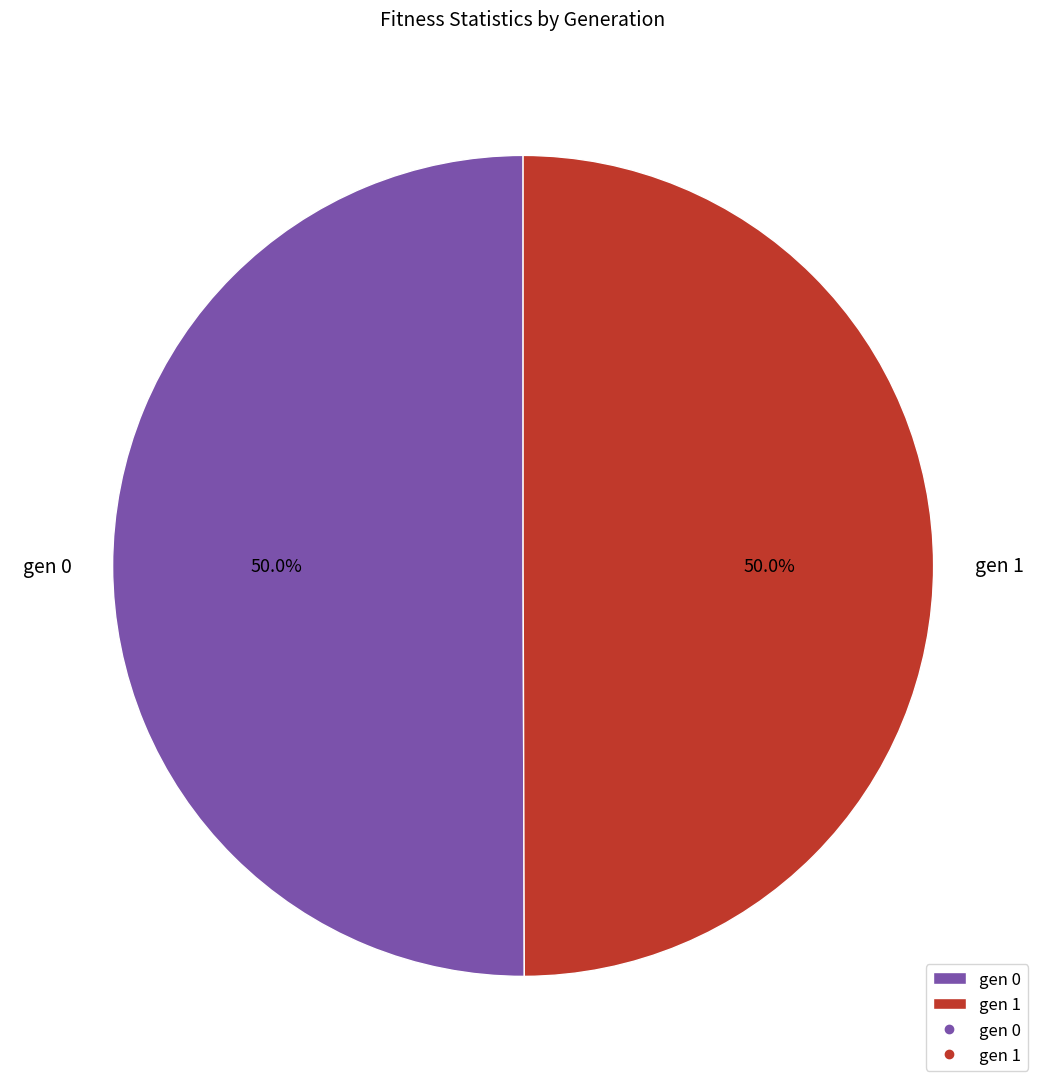

How many segments does this pie chart have?

2